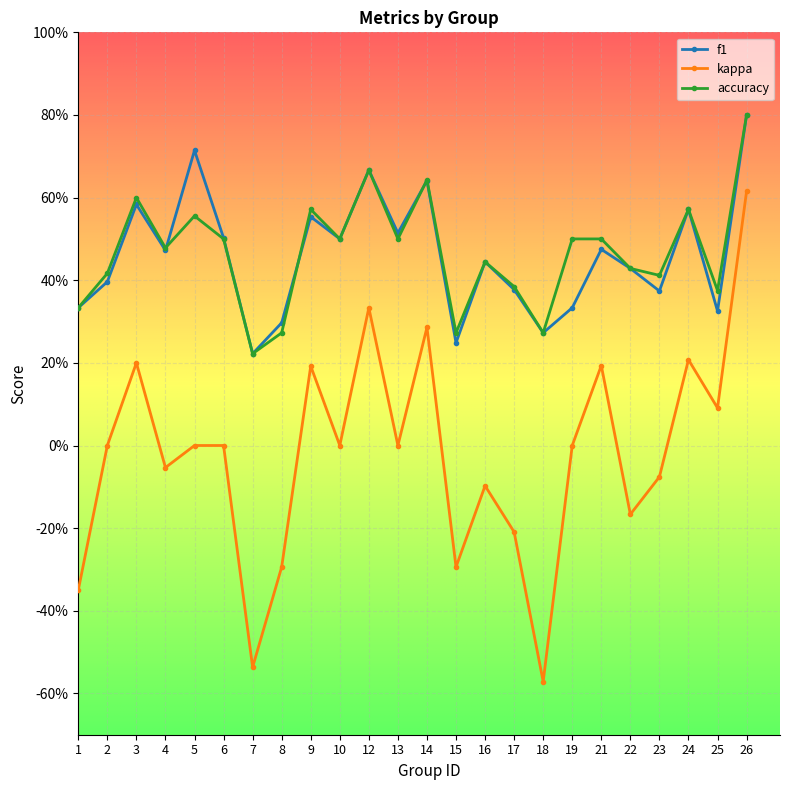

Is this an area chart (filled region under the line)?

No